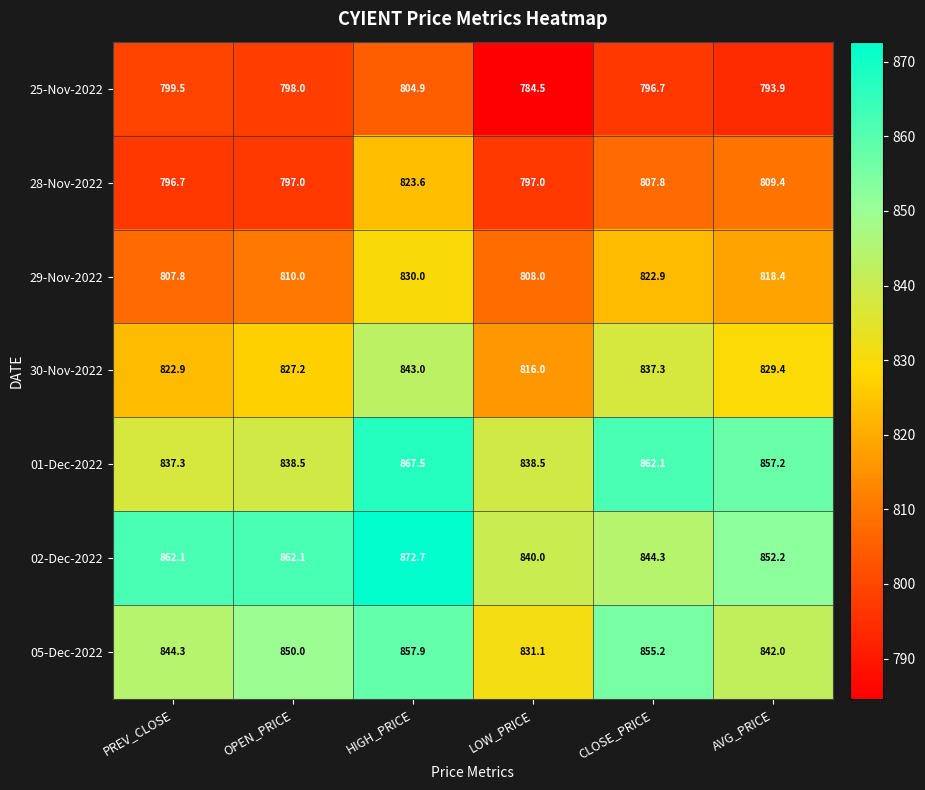

At how many categories does at least one series exceed 845?

5